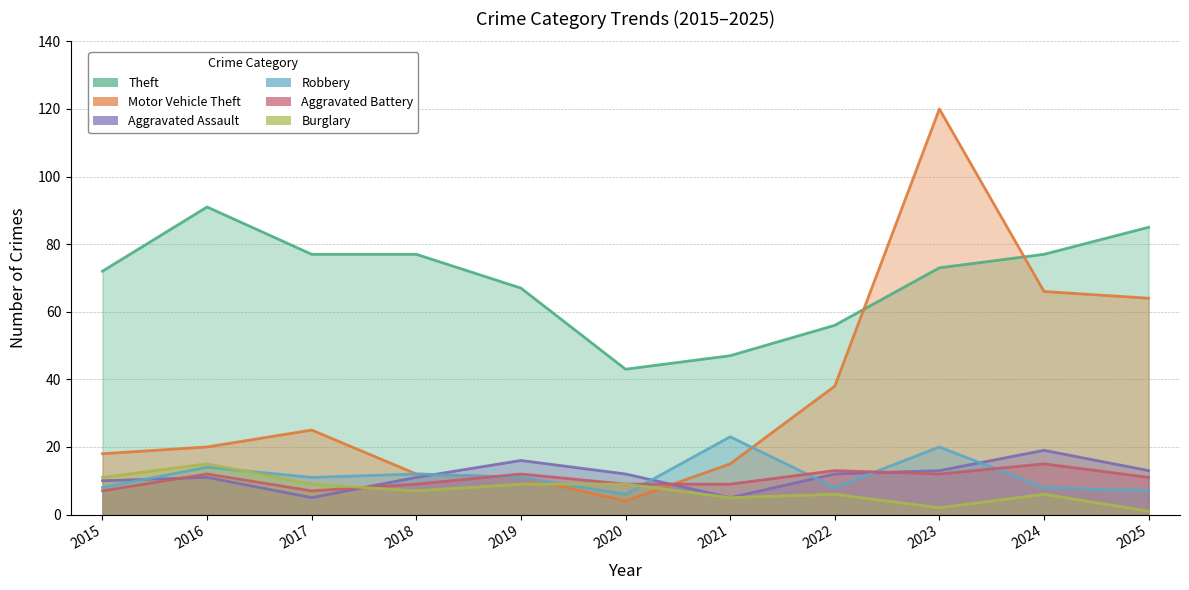

How many intersections are there between Motor Vehicle Theft and Aggravated Assault?

2